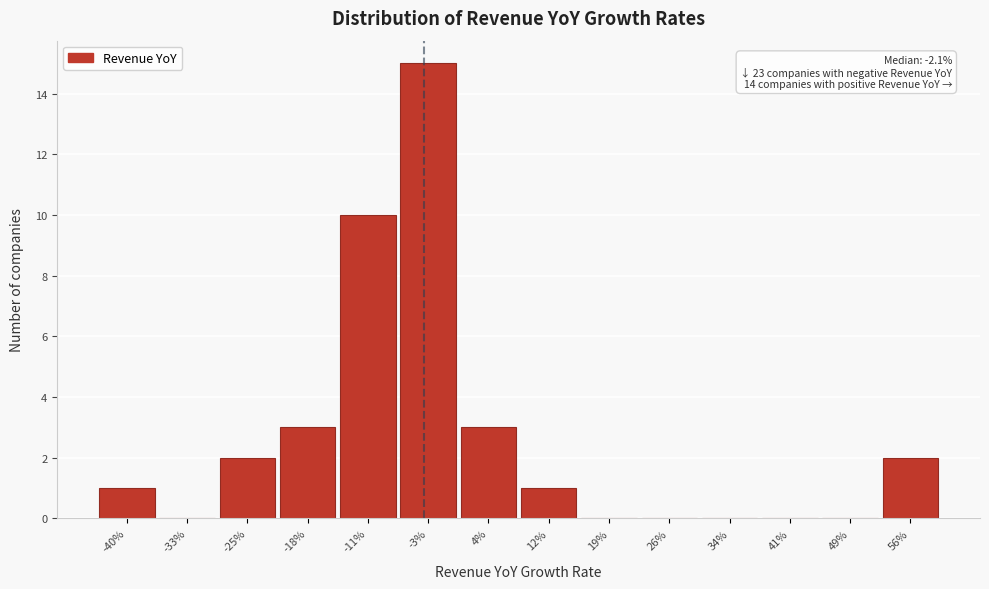

Reading left to right, what are all the values shown in this chart?

-40%=1	-33%=0	-25%=2	-18%=3	-11%=10	-3%=15	4%=3	12%=1	19%=0	26%=0	34%=0	41%=0	49%=0	56%=2